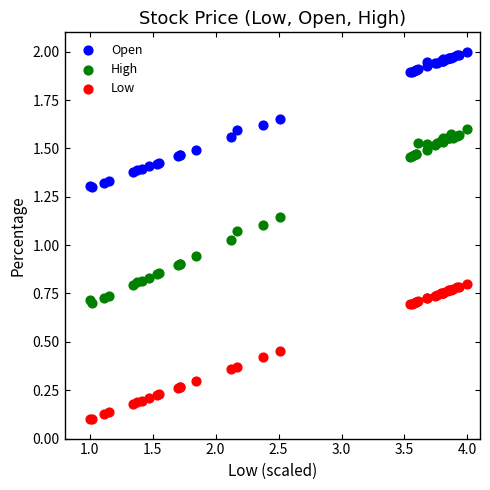

What are all the series names shown in the legend?

Open, High, Low